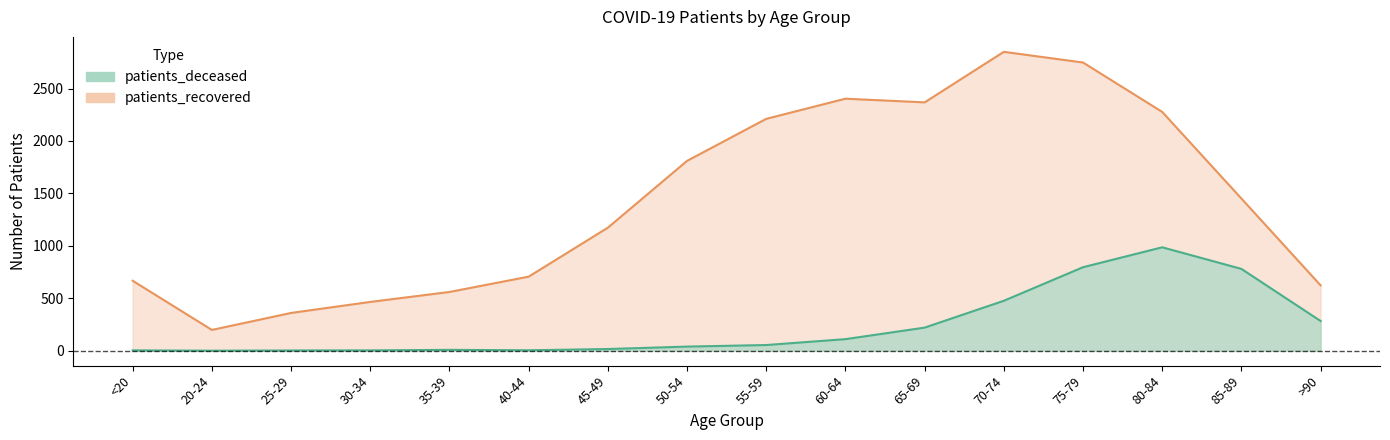

The value of patients_deceased at 75-79 is 796. True or false?

True